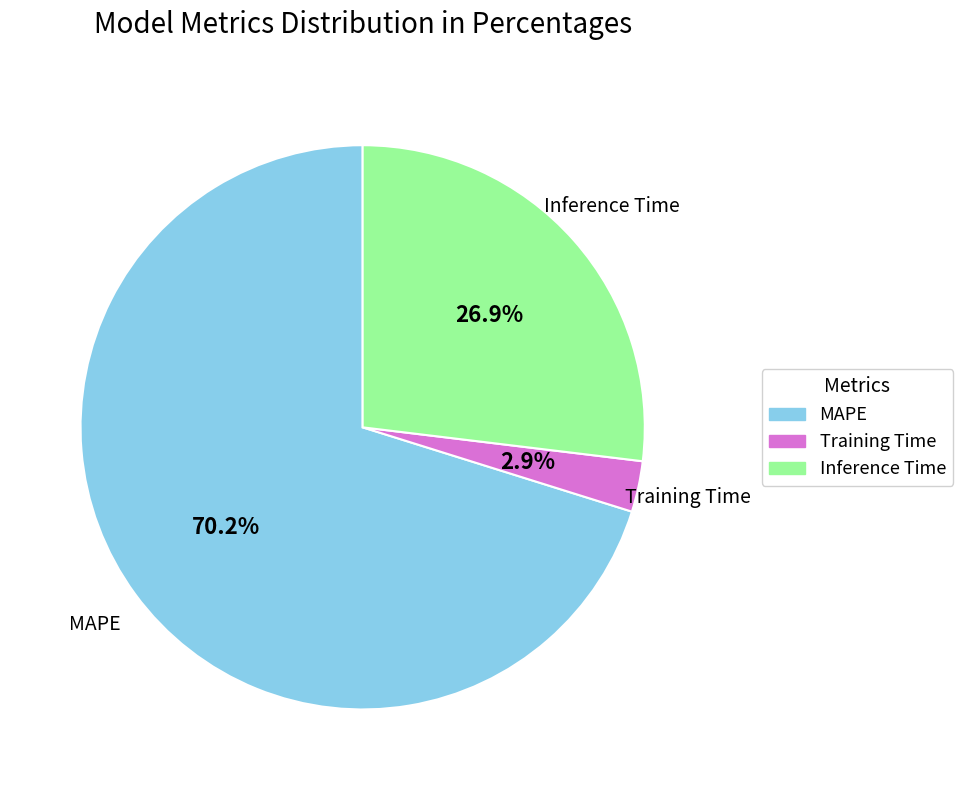

Is it true that Inference Time is 27% of the pie?

True